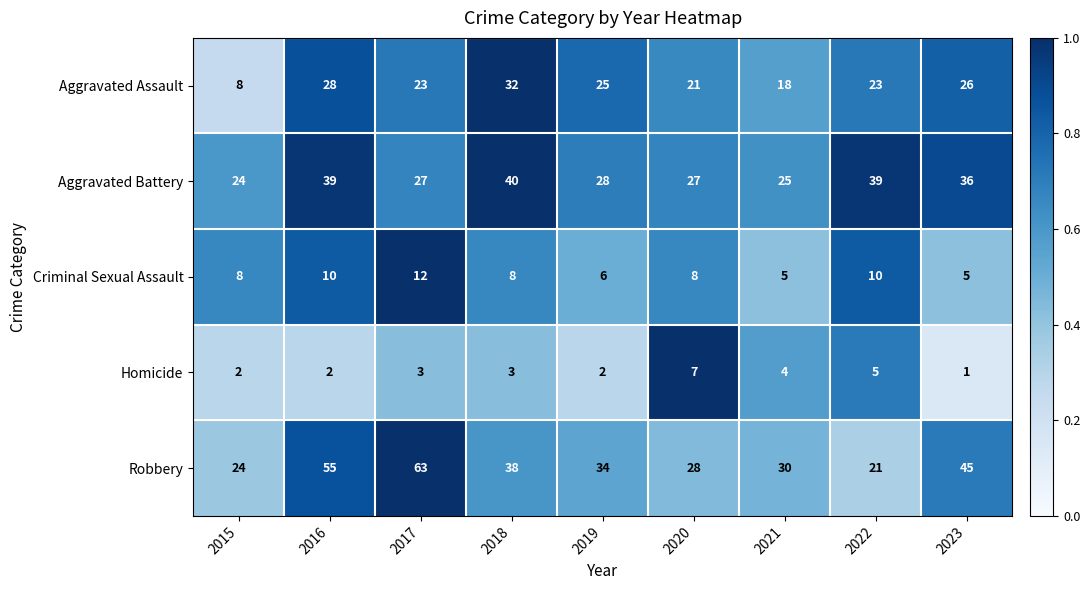

What is the total value across all series at 2022?

98